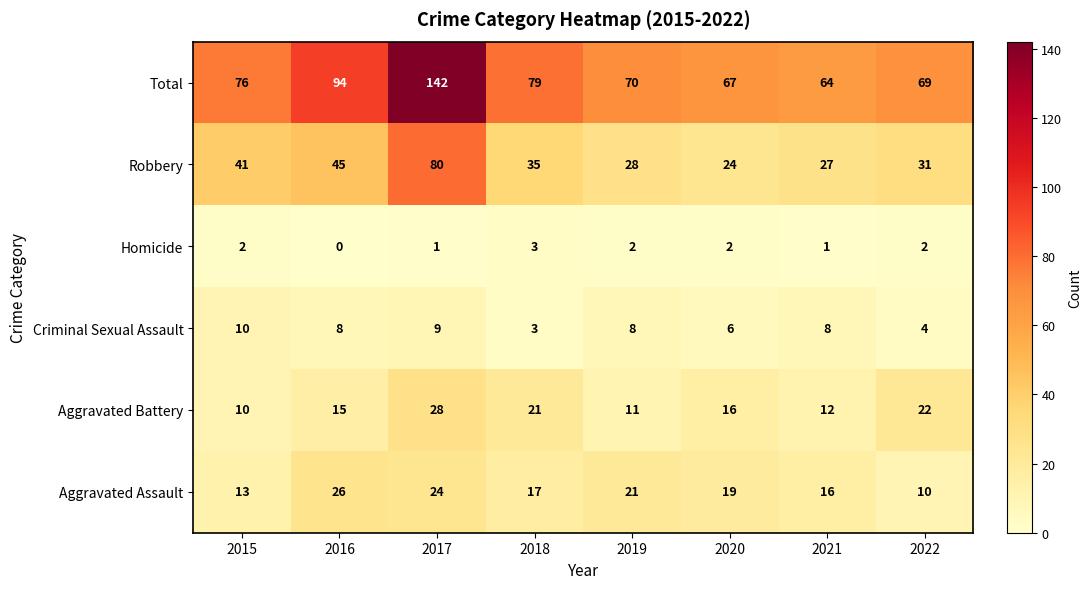

What is the difference between the highest and lowest values at 2015?

74